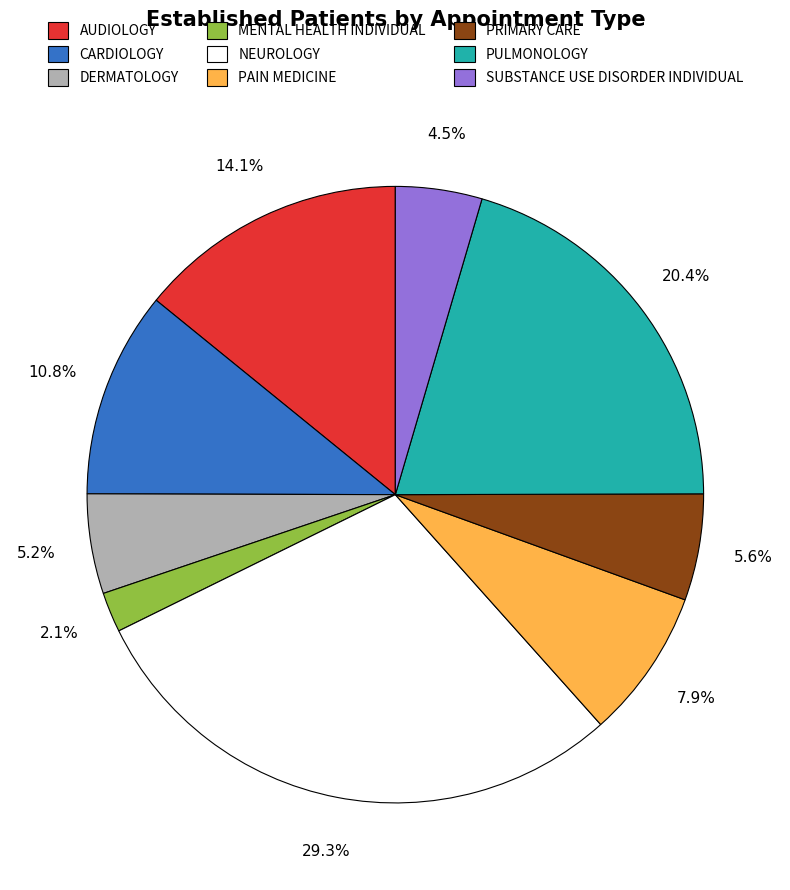

Is it true that MENTAL HEALTH INDIVIDUAL is 9% of the pie?

False